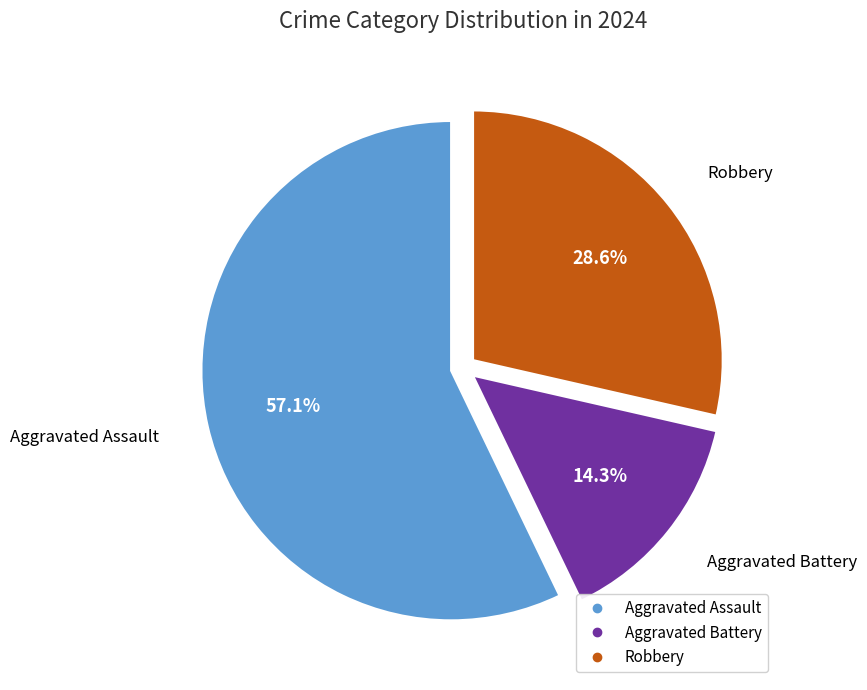

Which slice represents more than half of the pie?

Aggravated Assault